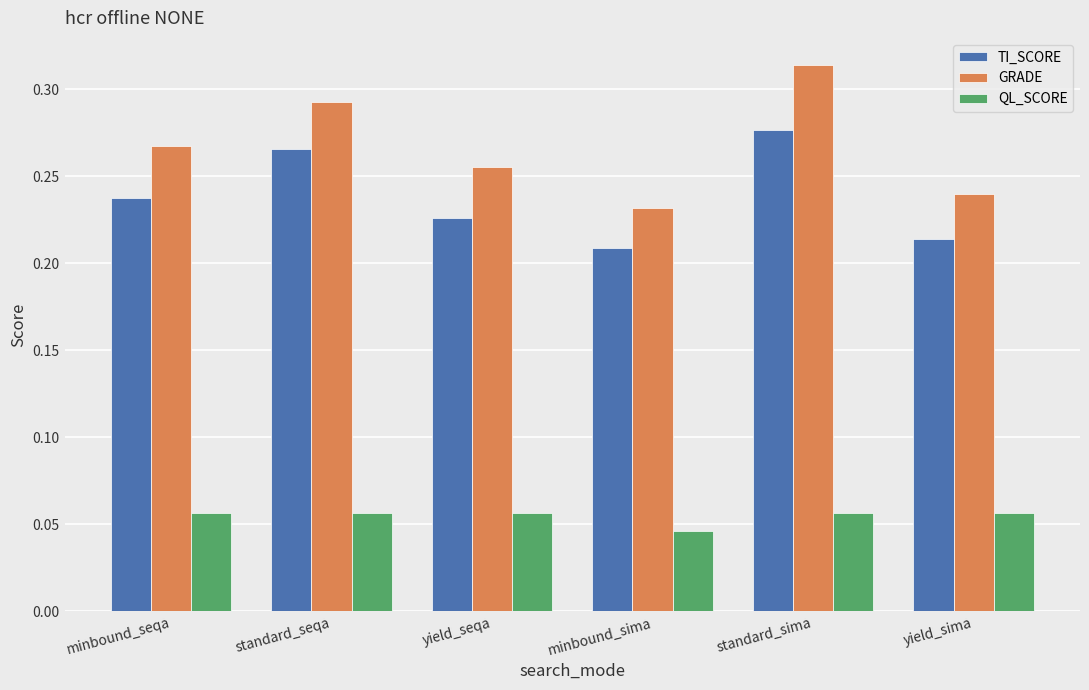

What are all the series names shown in the legend?

TI_SCORE, GRADE, QL_SCORE